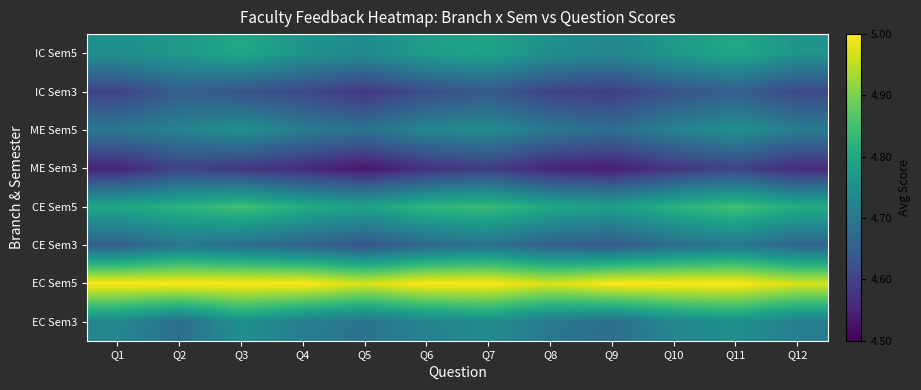

What is the difference between the highest and lowest values at Q3?

0.4